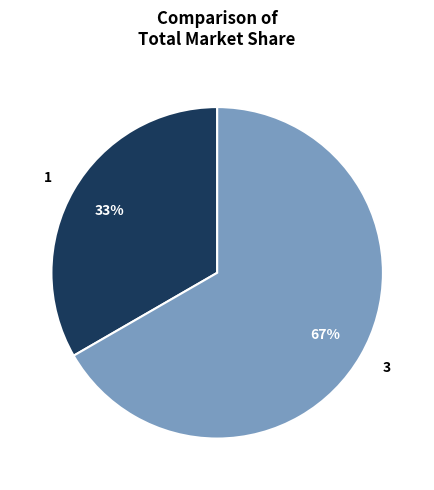

To the nearest percent, what is the average slice percentage?

50%